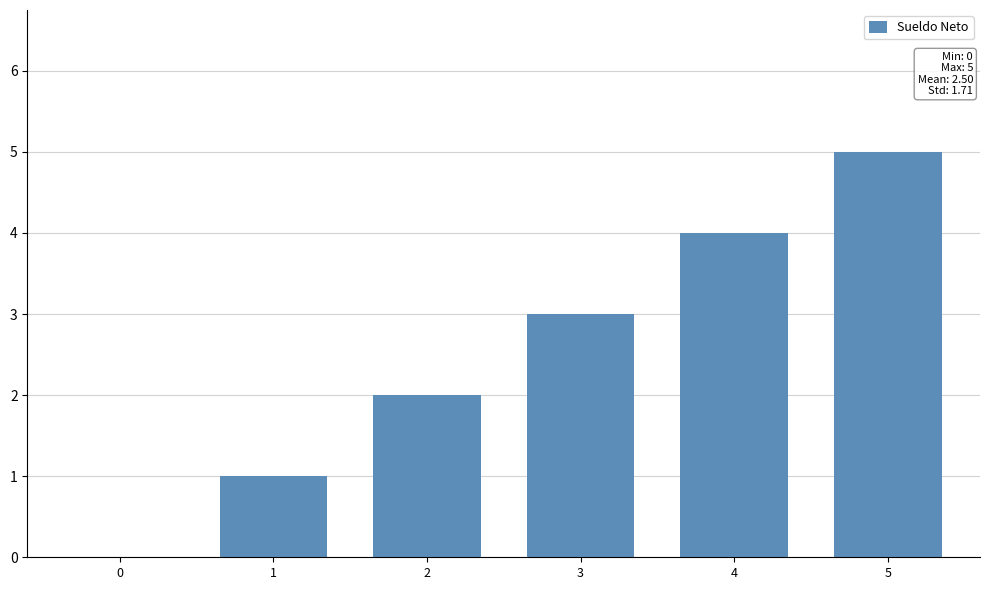

What is the change in value from 2 to 5?

+3